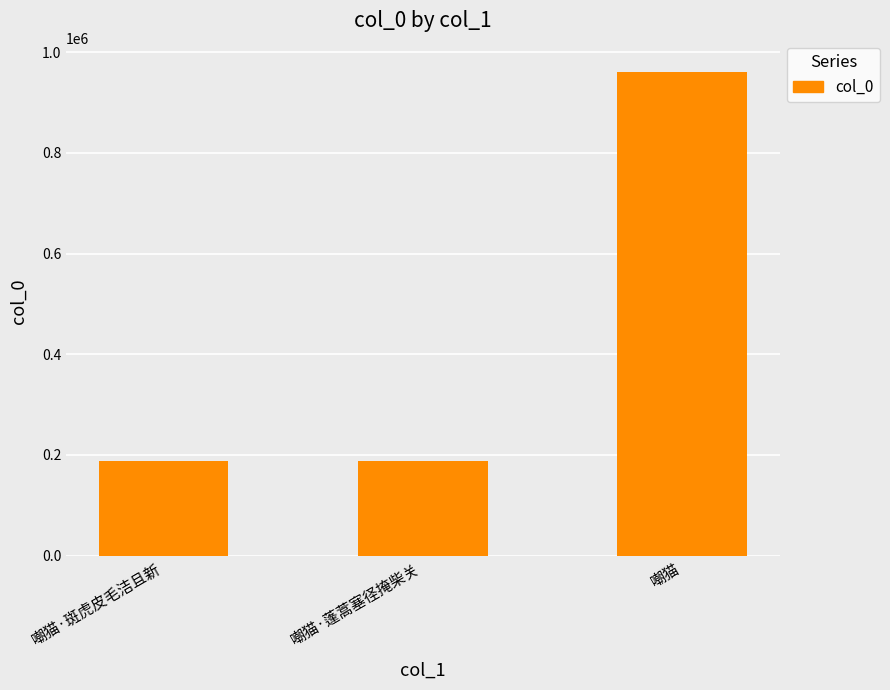

What position from the left is 嘲猫·蓬蒿塞径掩柴关?

2